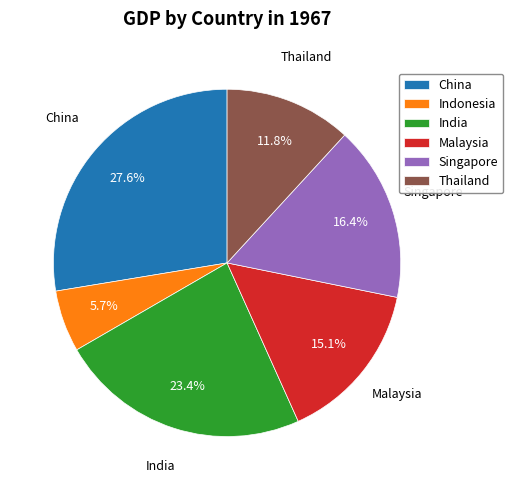

Does Thailand represent more than half of the total?

No